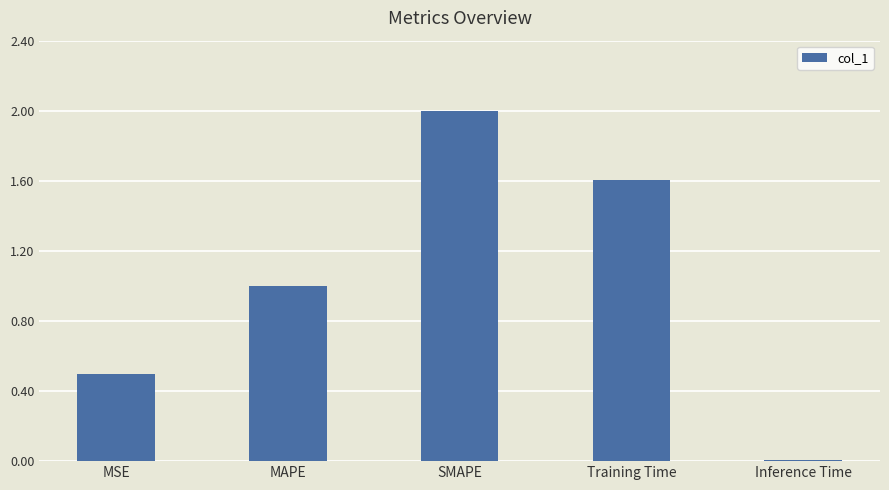

What is the change in value from MSE to Training Time?

+1.1